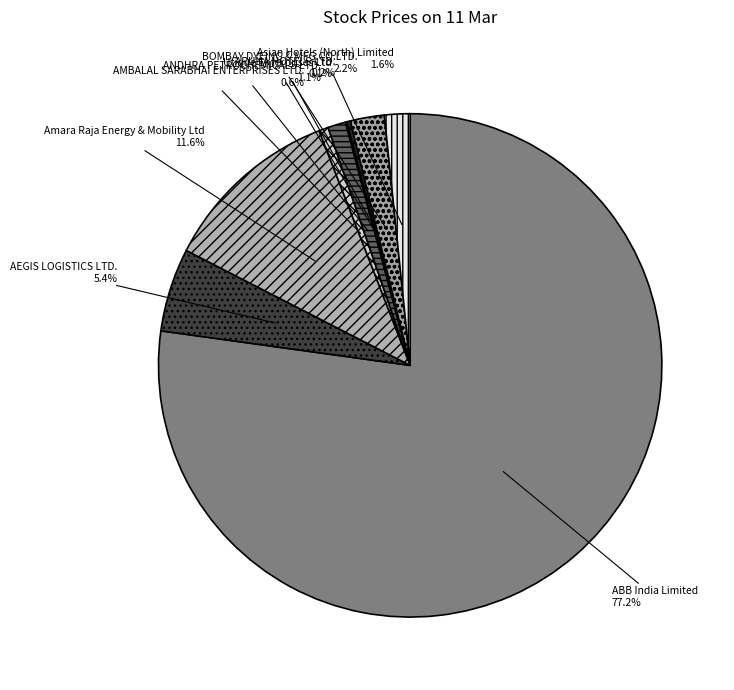

Which has a higher value, AEGIS LOGISTICS LTD. or Amara Raja Energy & Mobility Ltd?

Amara Raja Energy & Mobility Ltd